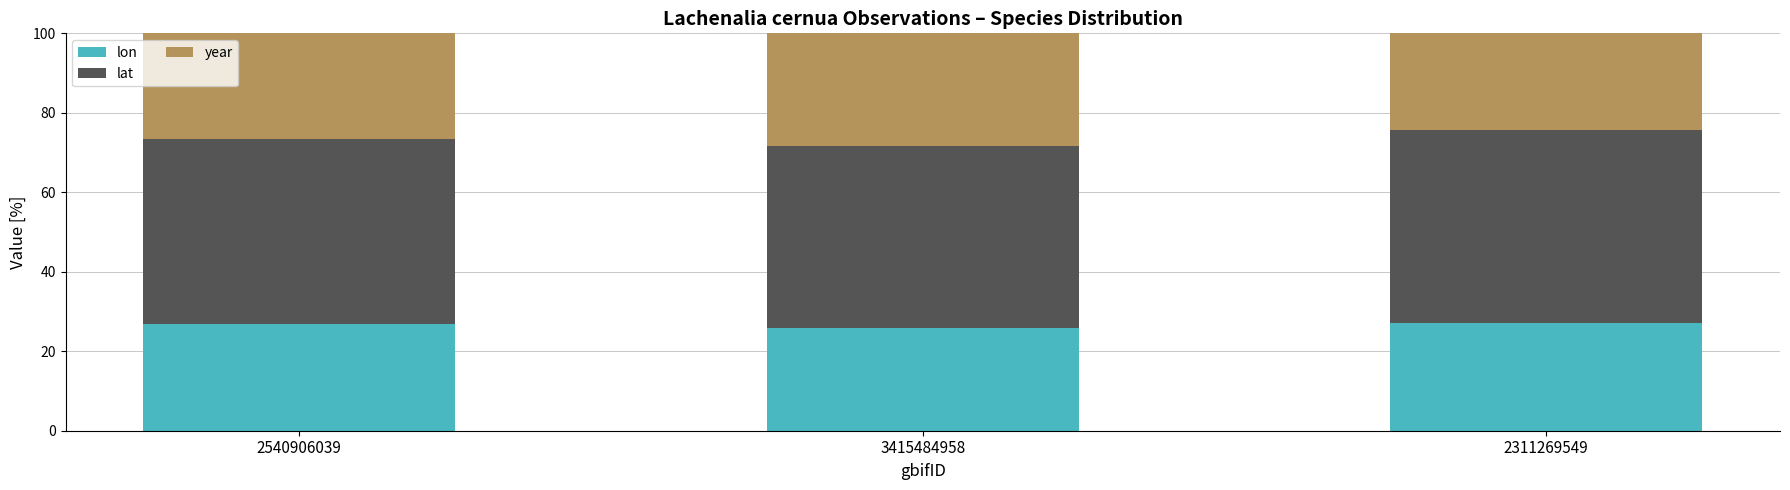

What value does the lon series have at 3415484958?

25.8